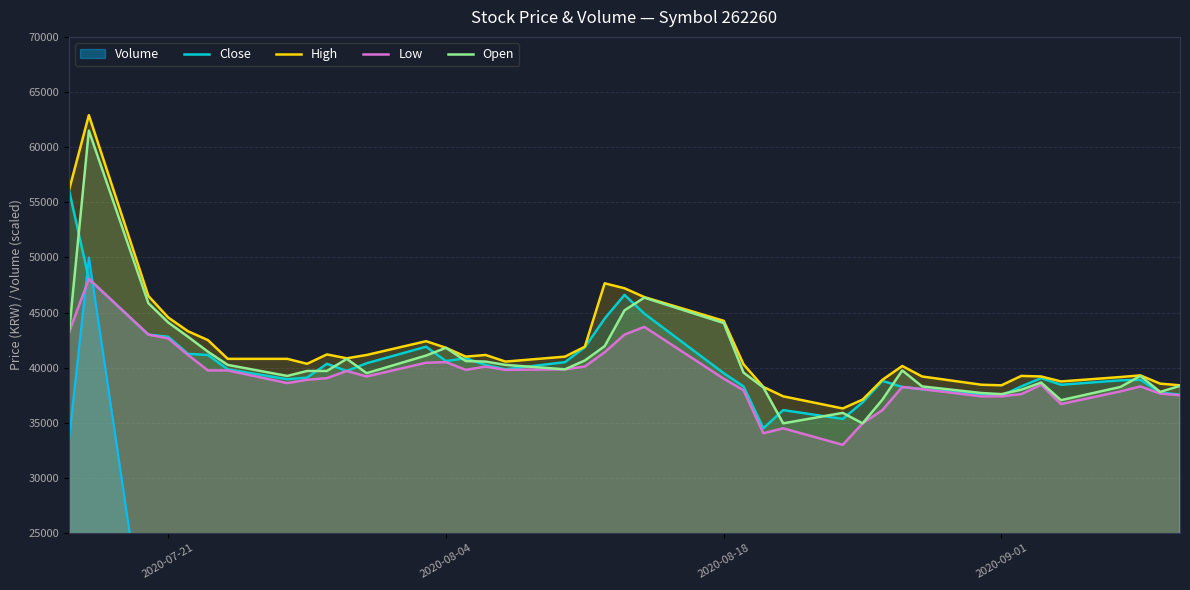

True or false: Low has more than 0 points higher than both neighbors.

True